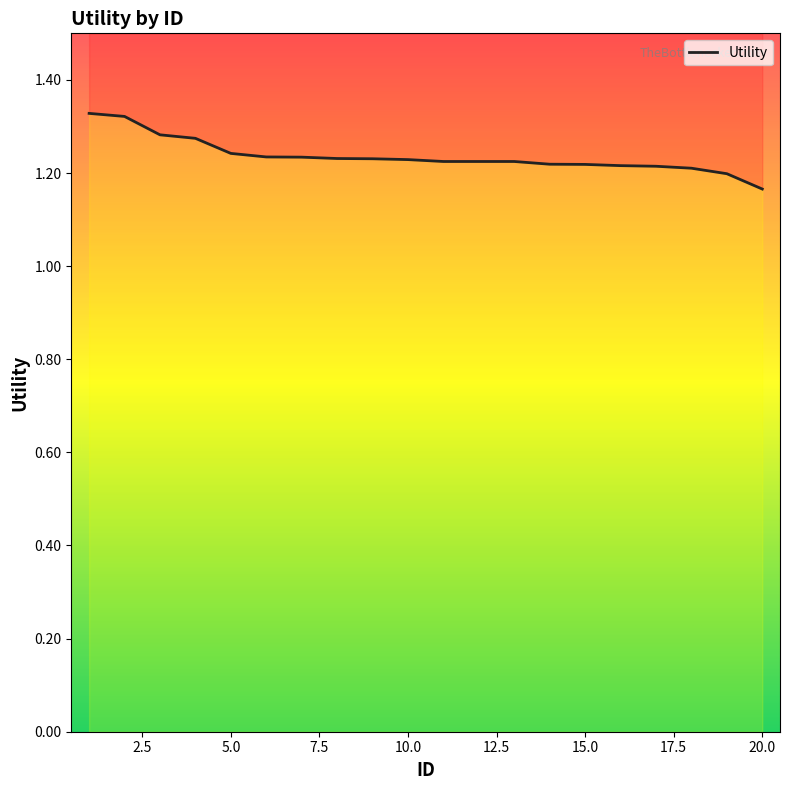

What is the average value?

1.2